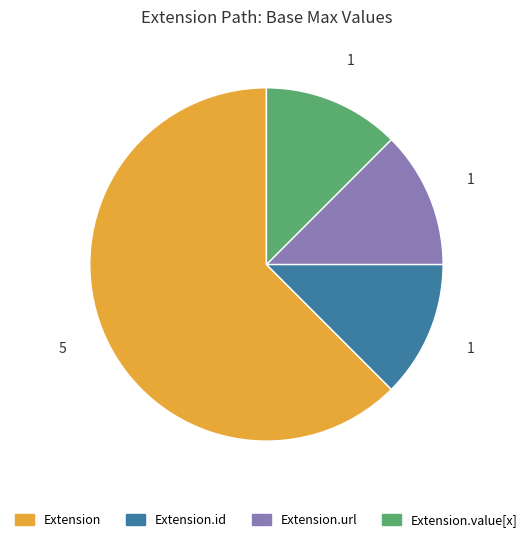

The Extension.id slice represents 12% of the pie. True or false?

True